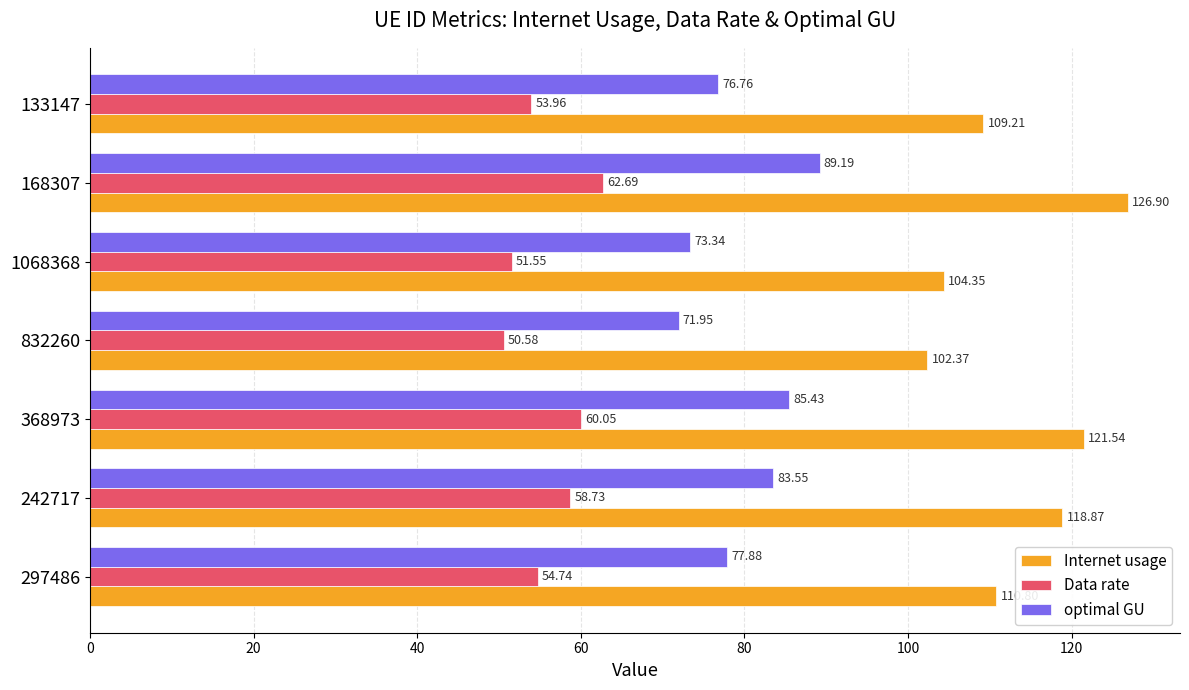

What is the minimum value shown in the chart?

50.6